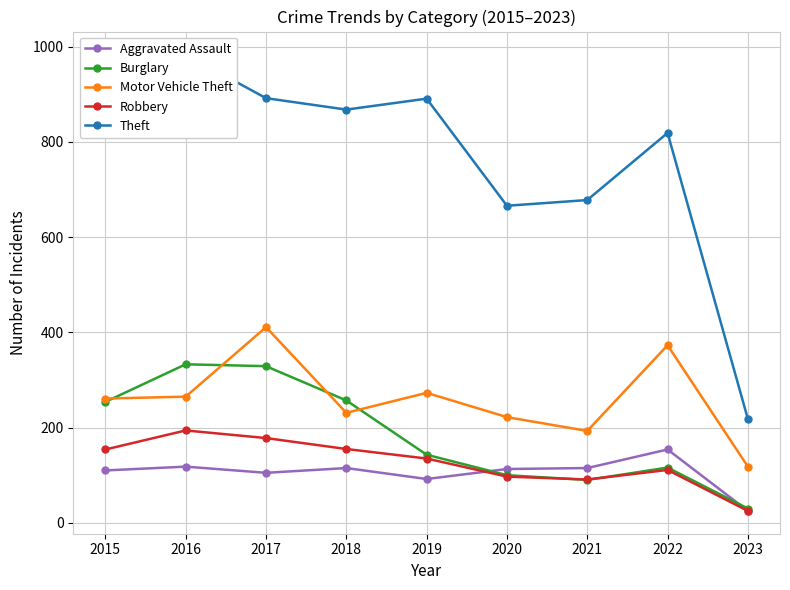

How many data points in Robbery are above 135?

4